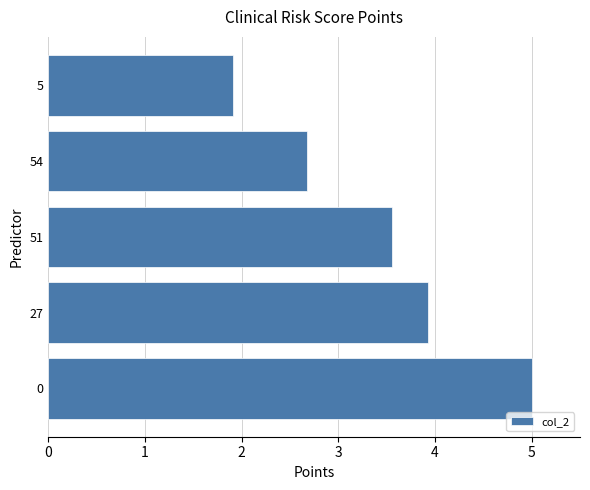

What is the ratio of the value at 54 to the value at 51?

0.8